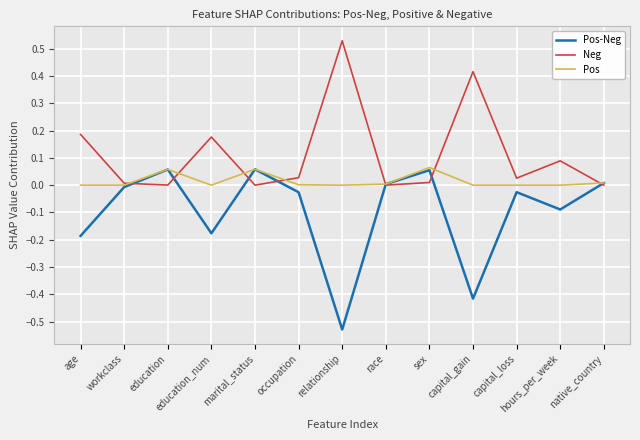

Which category has the lowest value across all series?

relationship